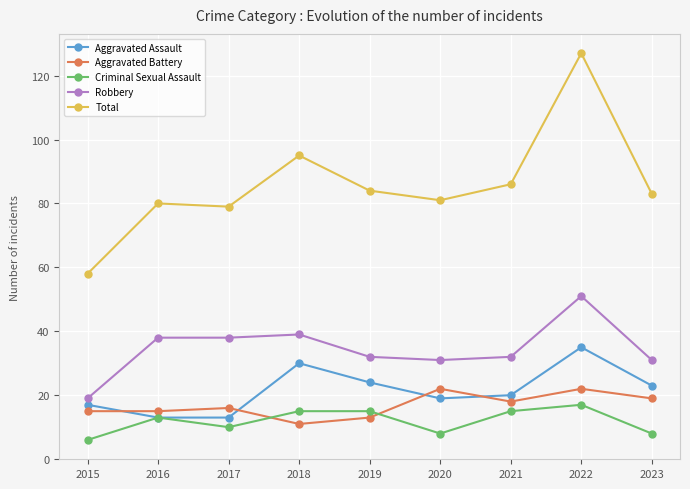

What is the spread (max minus min) of values at 2021?

71